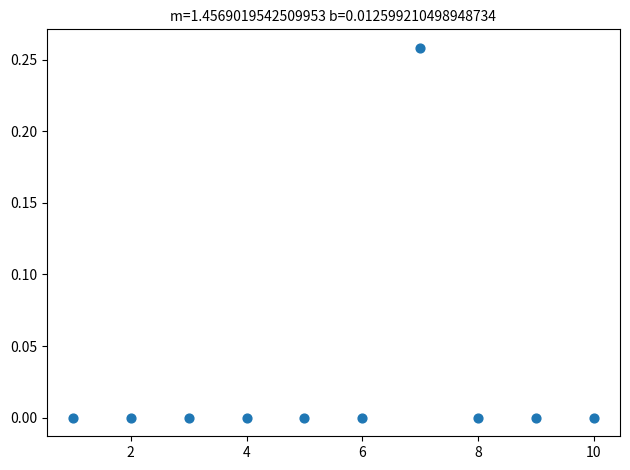

What is the average X value?

5.5